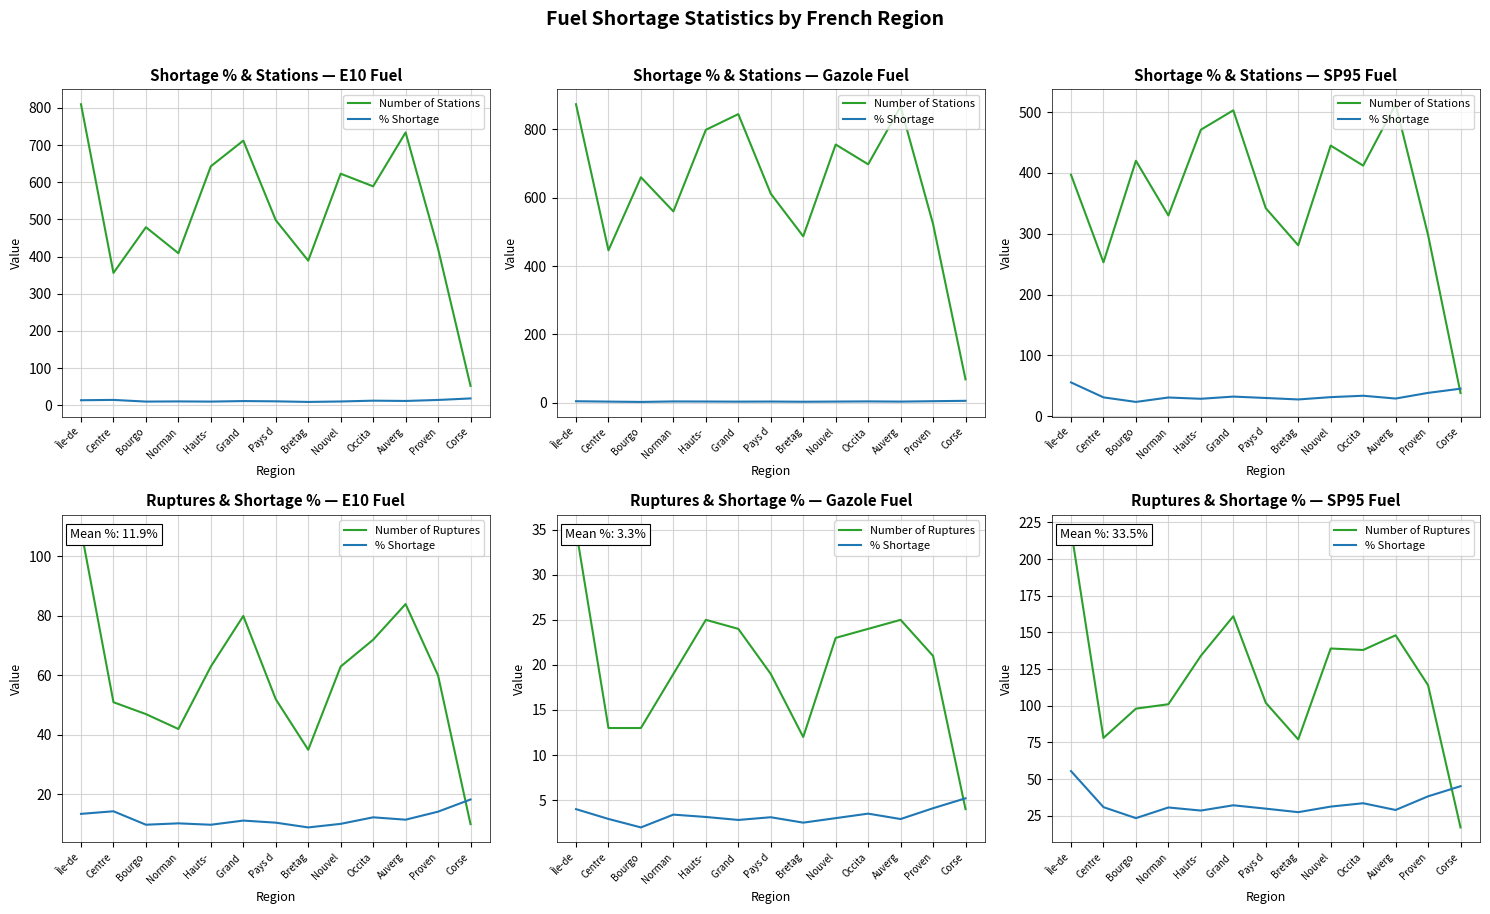

What is the label of the 12th point from the right?

Centre